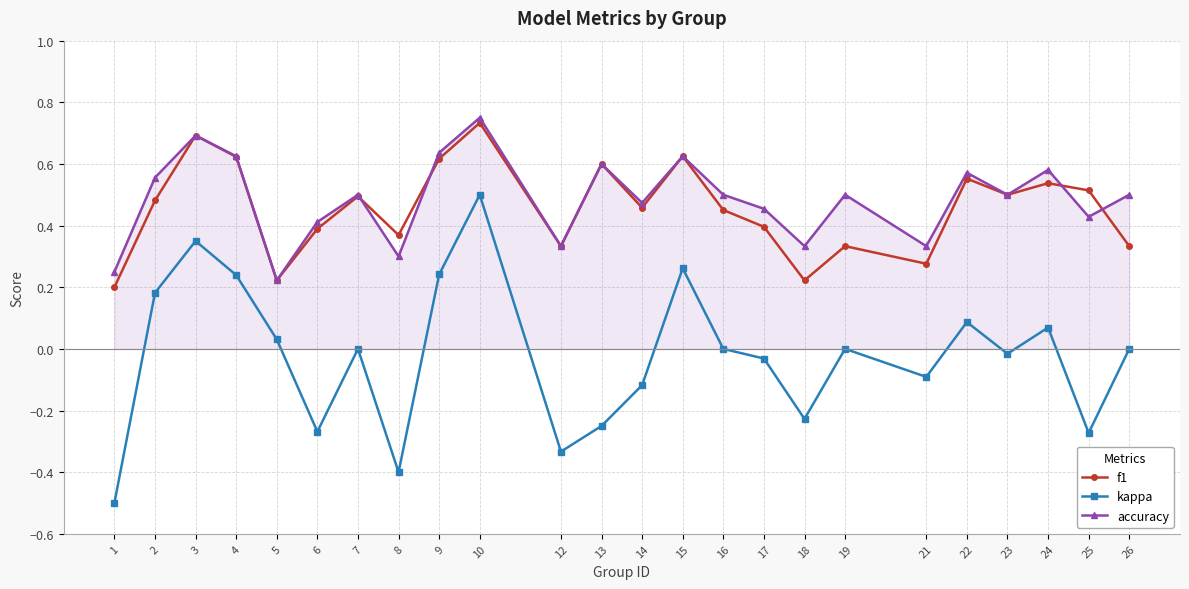

True or false: accuracy has more than 0 points higher than both neighbors.

True